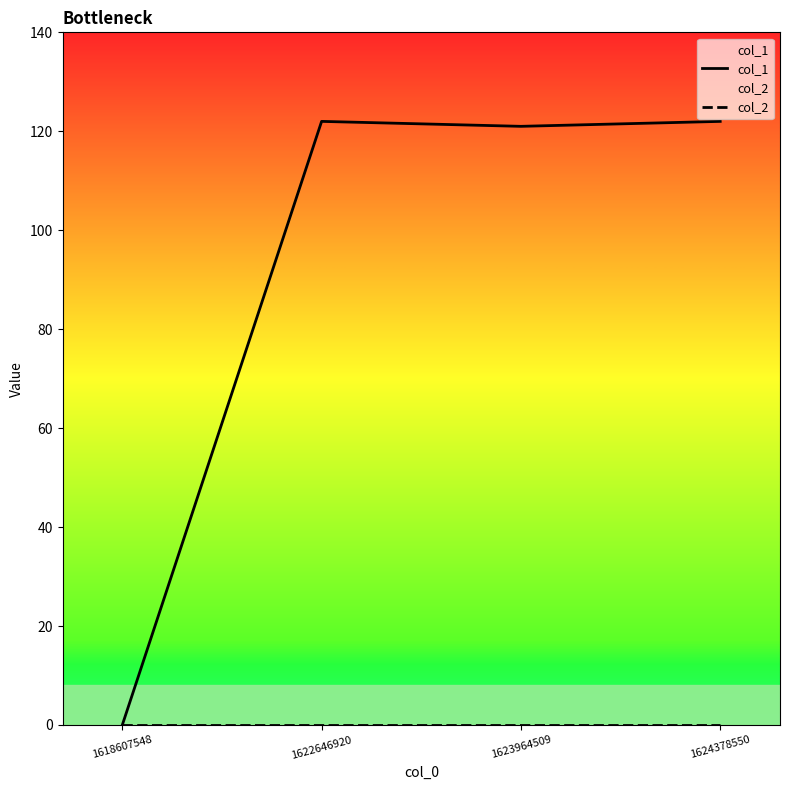

How many values in the col_1 series are below 122?

2